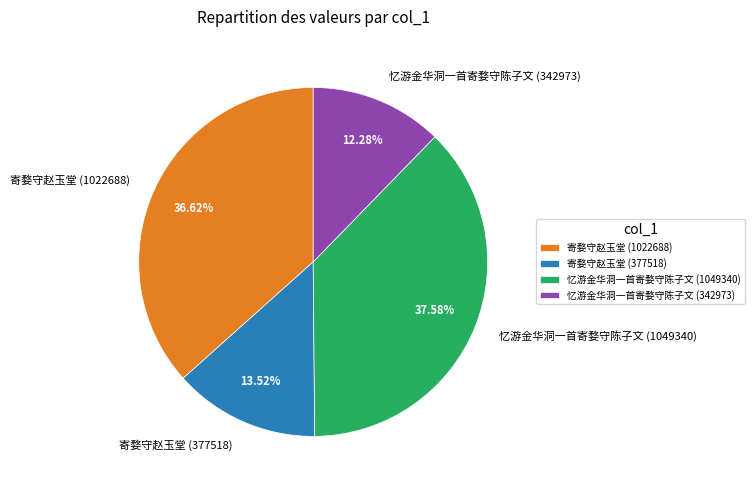

To the nearest percent, what is the average slice percentage?

25%